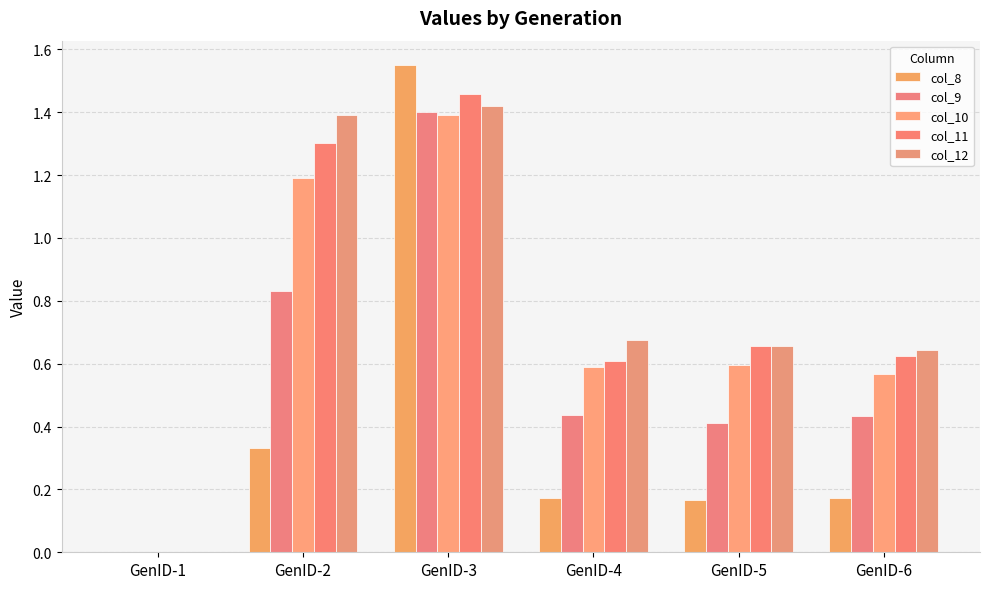

What is the greatest value displayed?

1.6